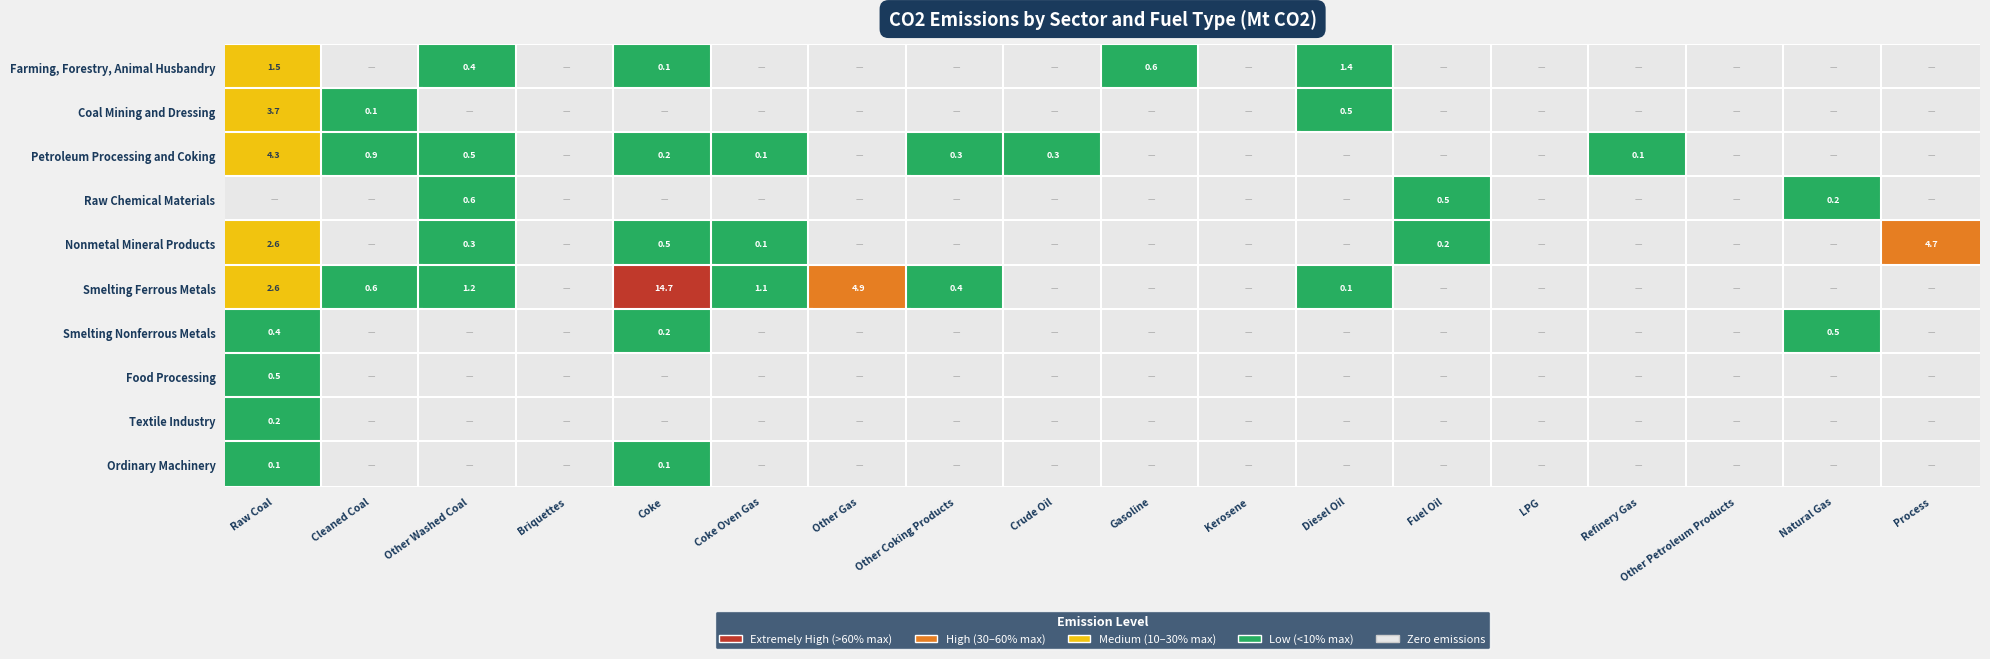

The value of Coal Mining and Dressing at 7 is 1.8. True or false?

False